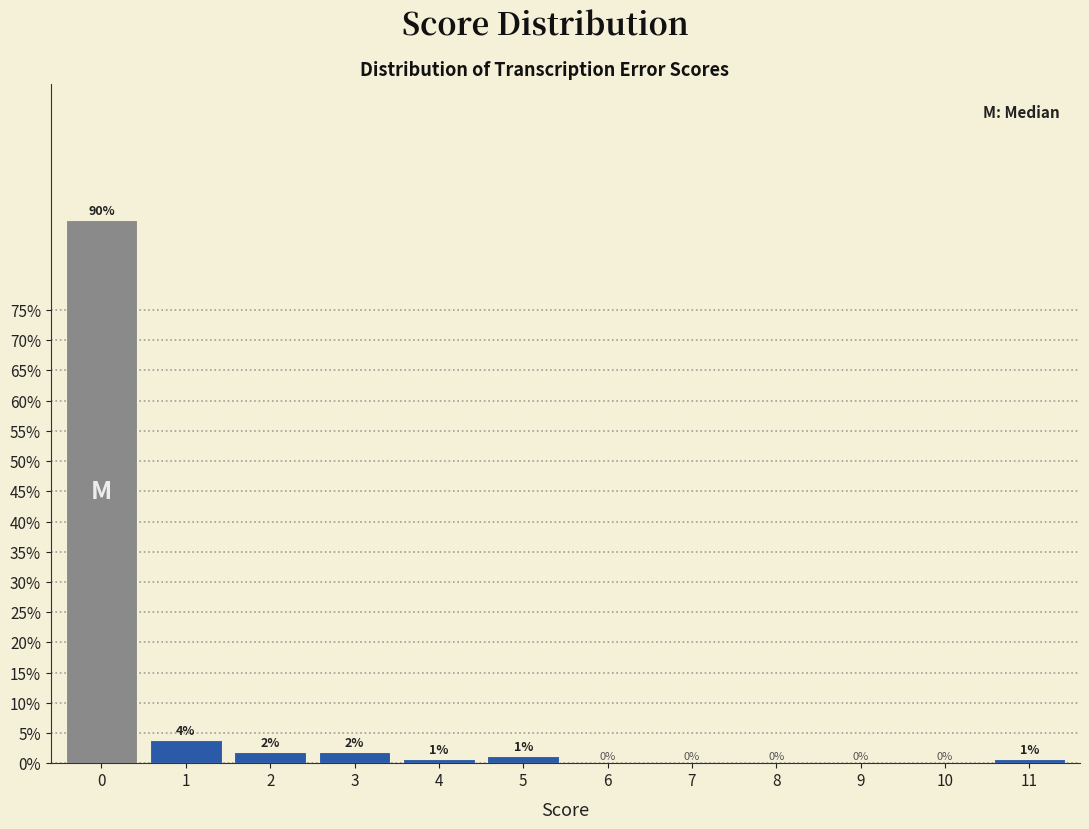

Between 11 and 3, which is larger?

3